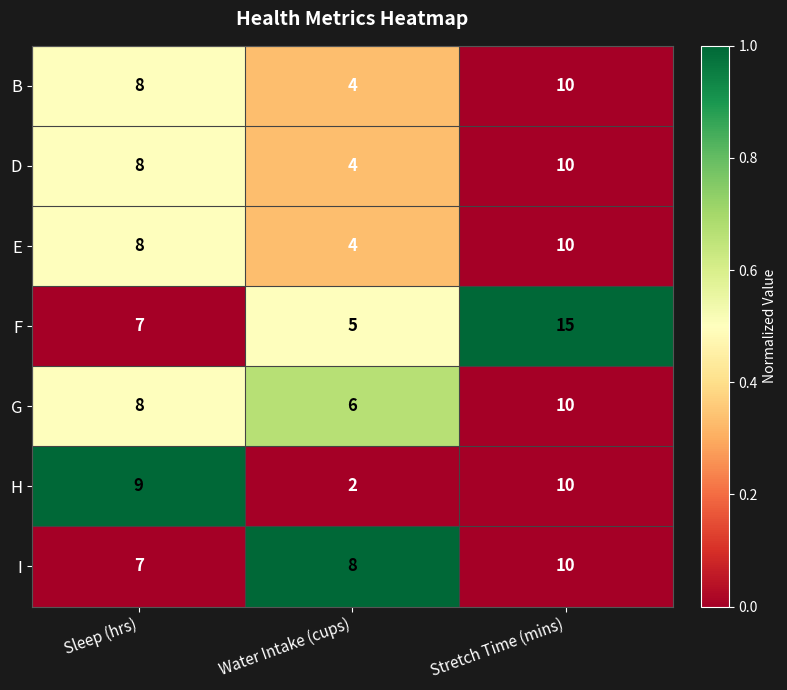

Which label corresponds to the largest value in the chart?

Stretch Time (mins)